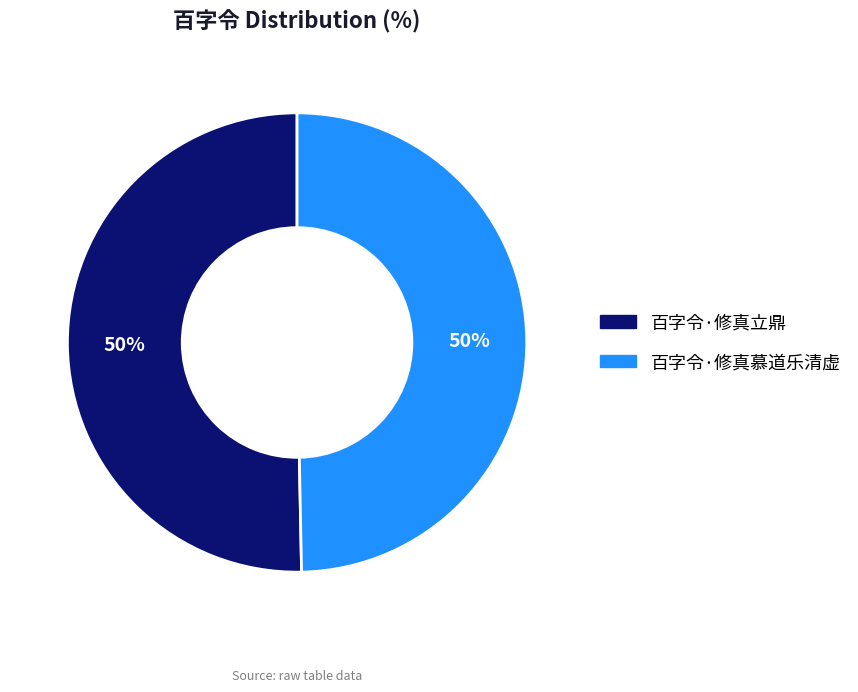

Is it true that 百字令·修真立鼎 is 50% of the pie?

True